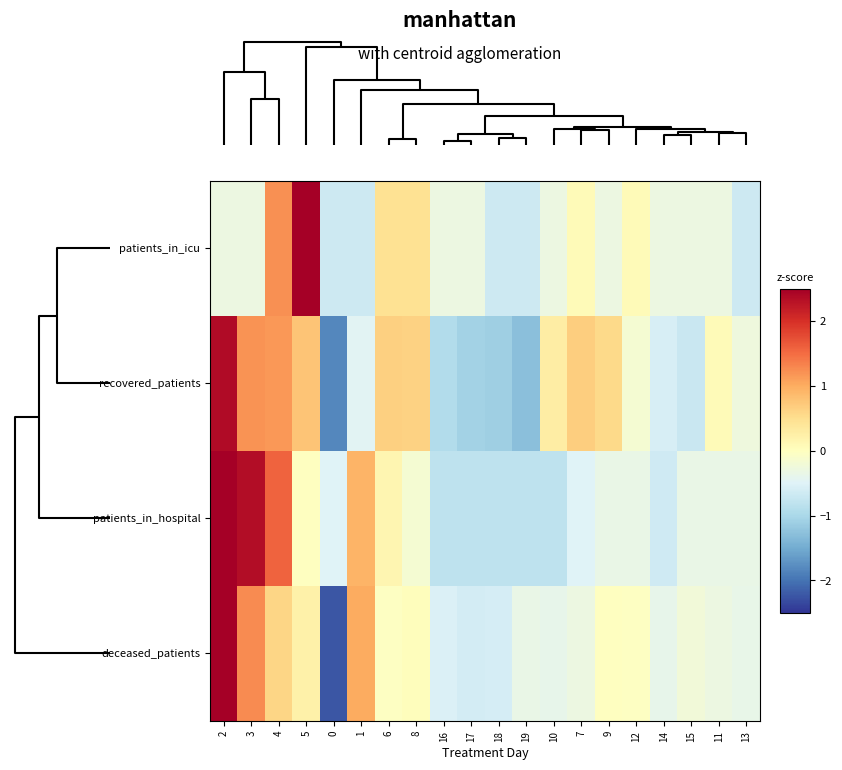

What is the total value across all series at 9?

-0.1